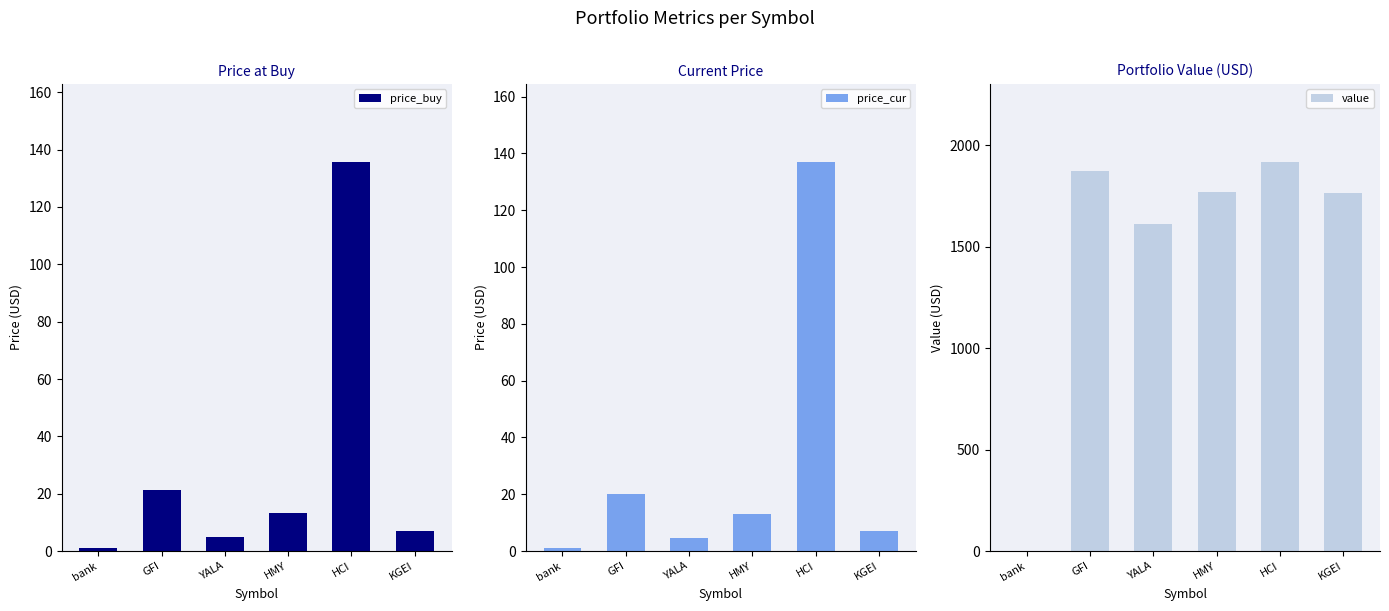

What is the difference between the value values at HMY and GFI?

106.4